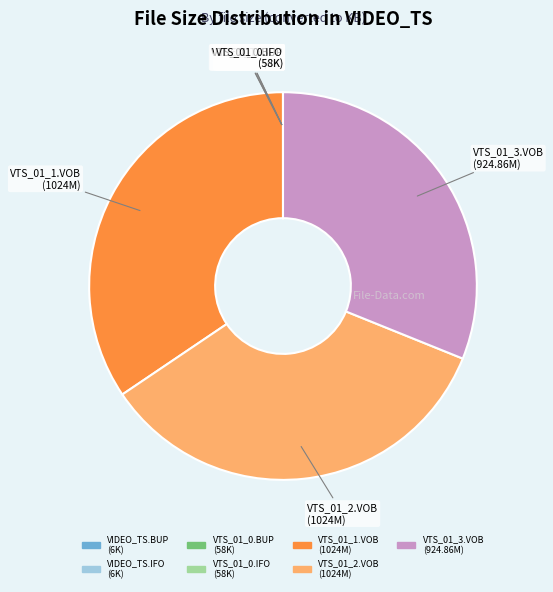

Is there any slice that represents more than half of the pie?

No